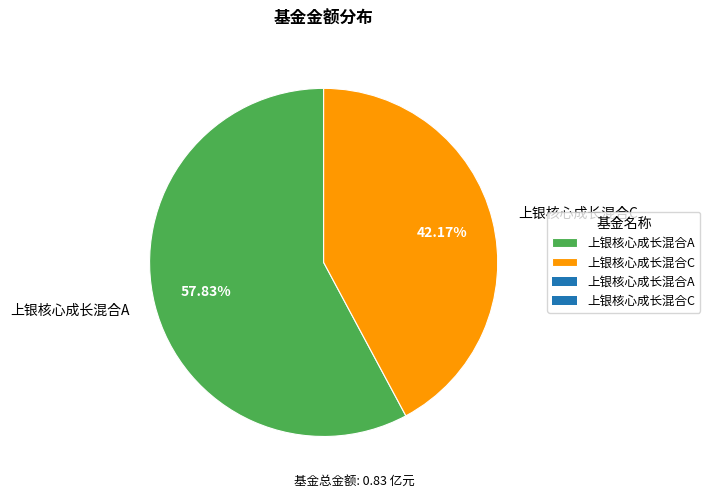

Which has a higher value, 上银核心成长混合C or 上银核心成长混合A?

上银核心成长混合A